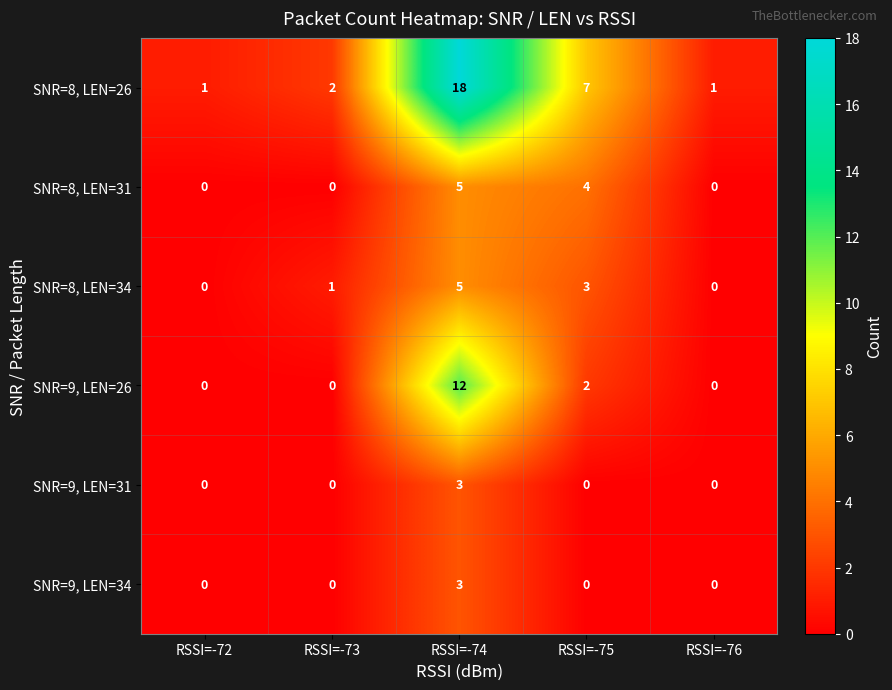

What is the average value of the SNR=9, LEN=26 series?

3